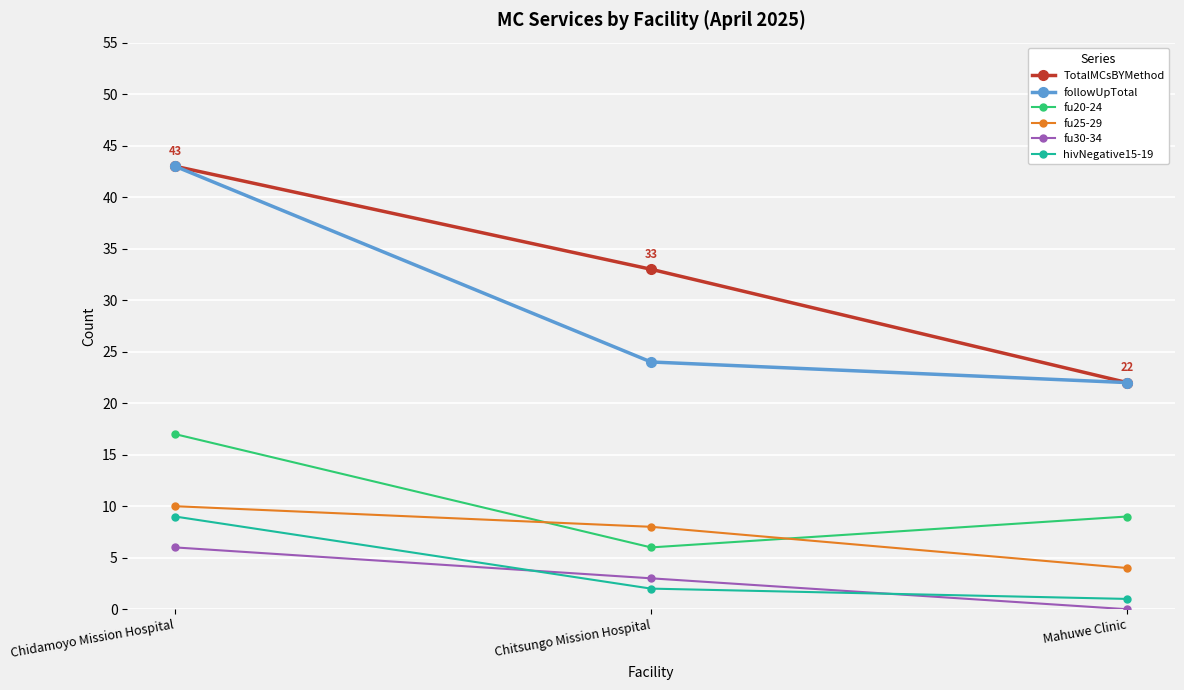

Which label corresponds to the smallest value in the chart?

Mahuwe Clinic